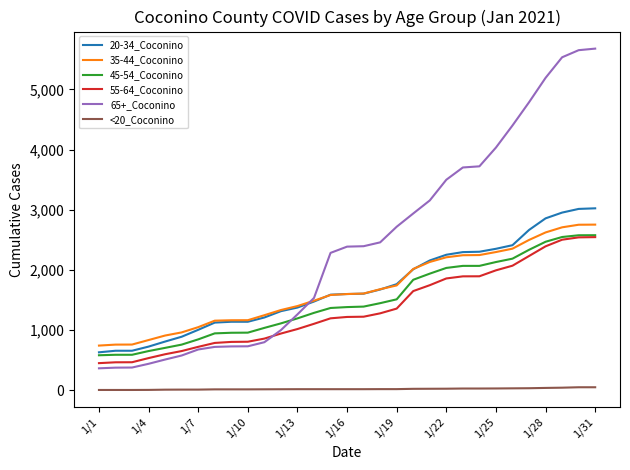

Which series has the largest total across all categories?

65+_Coconino